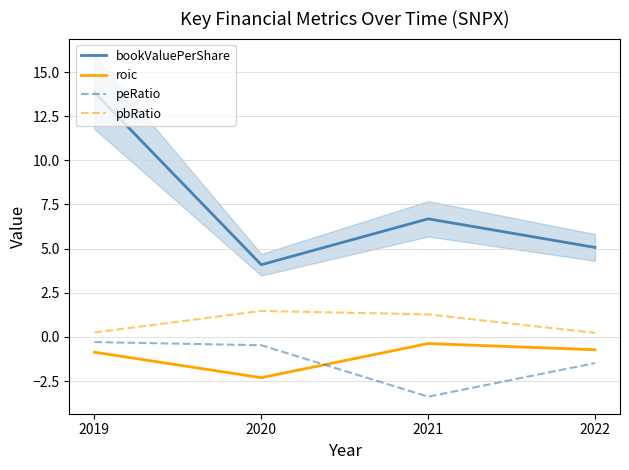

True or false: roic and pbRatio cross at least once.

False